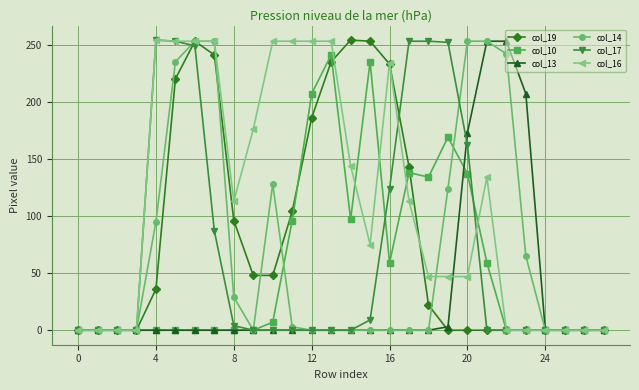

True or false: col_19 has more than 0 points higher than both neighbors.

True